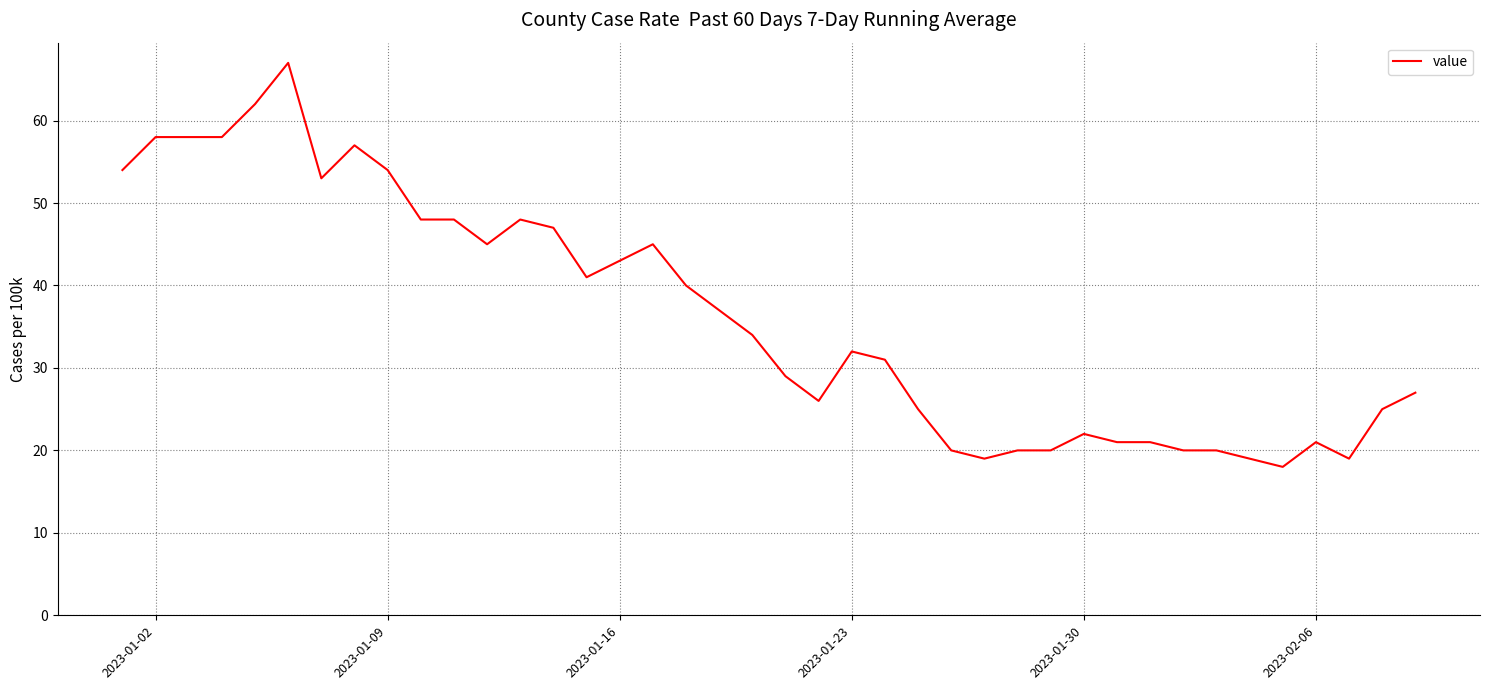

What is the difference between the maximum and minimum values?

49